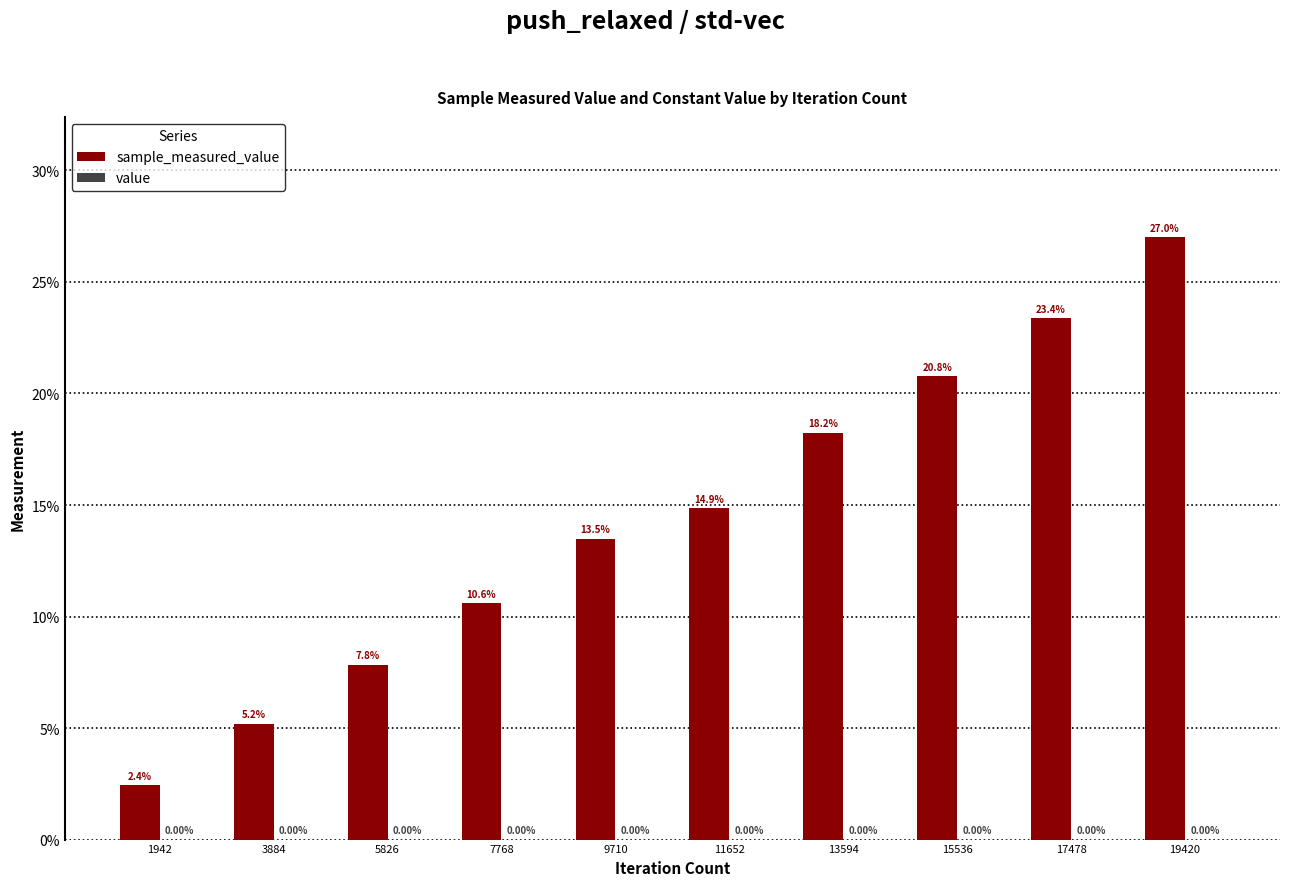

At which category is the sum across all series the highest?

19420